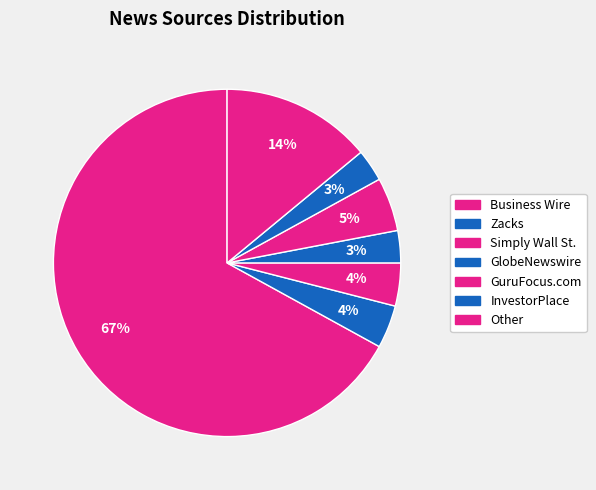

Rank the categories by value from highest to lowest.

Business Wire, Other, GuruFocus.com, Zacks, Simply Wall St., GlobeNewswire, InvestorPlace